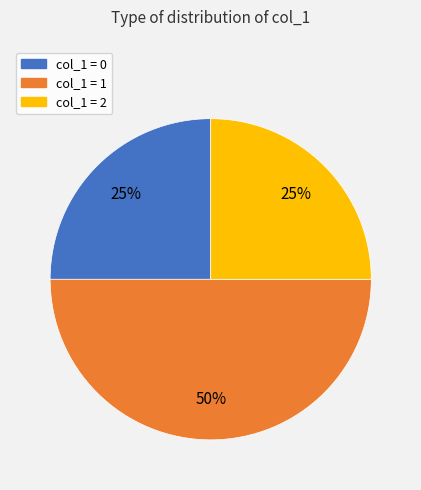

To the nearest percent, what is the average slice percentage?

33%